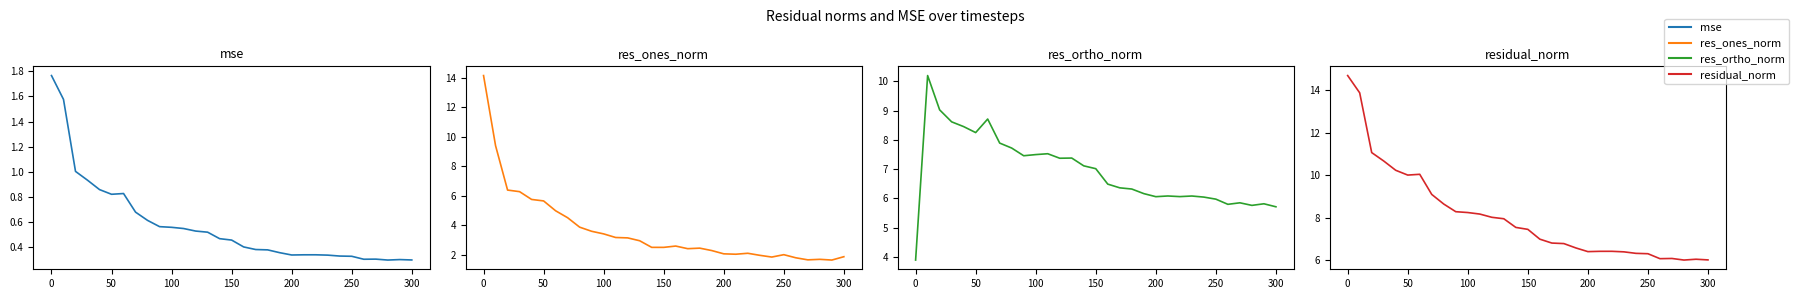

What are all the series names shown in the legend?

mse, res_ones_norm, res_ortho_norm, residual_norm